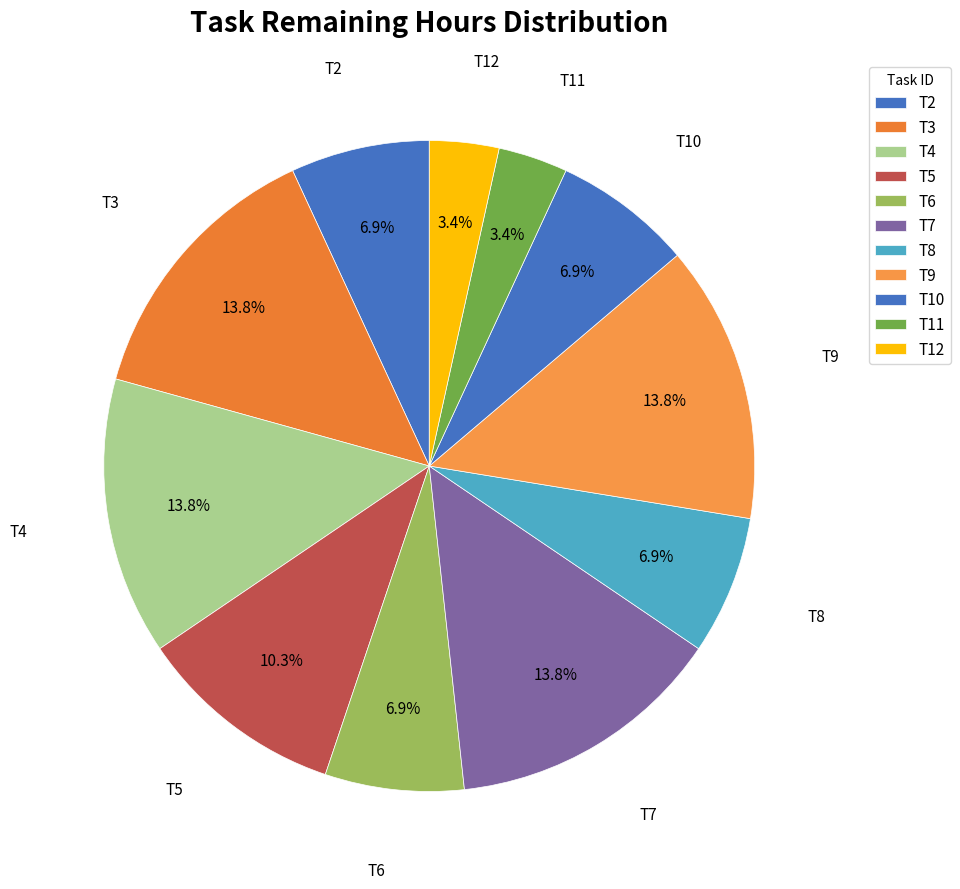

Which has a higher value, T9 or T4?

T9